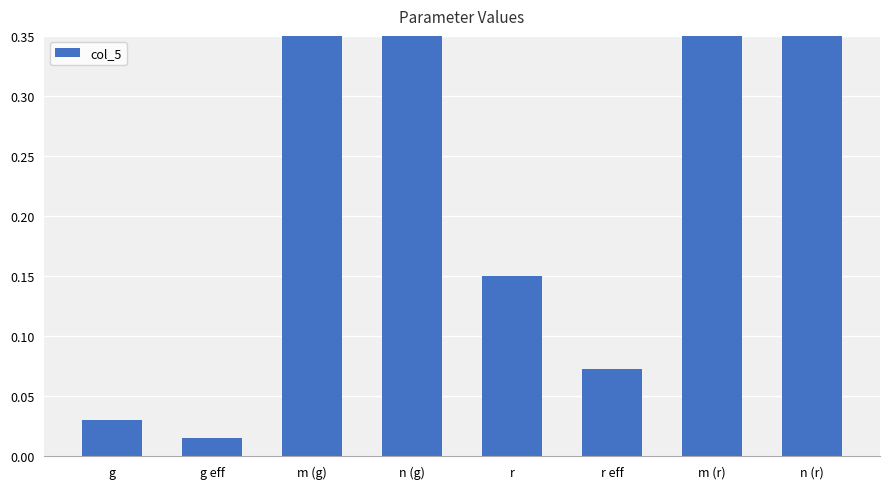

Reading right to left, extract all data points from this chart.

0.5	1.0	0.1	0.1	0.5	2.0	0.0	0.0